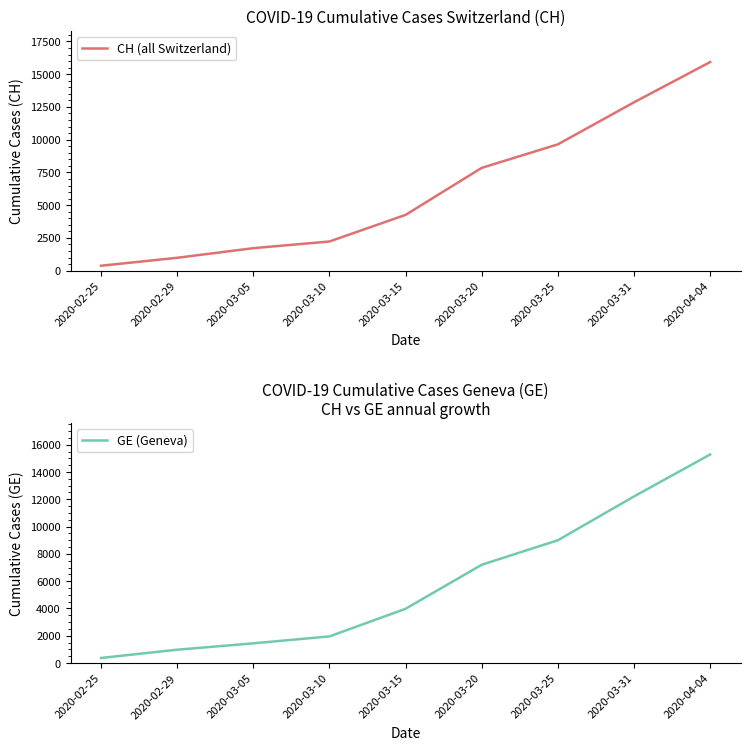

Which series changed the most between 2020-03-05 and 2020-04-04?

CH (all Switzerland)